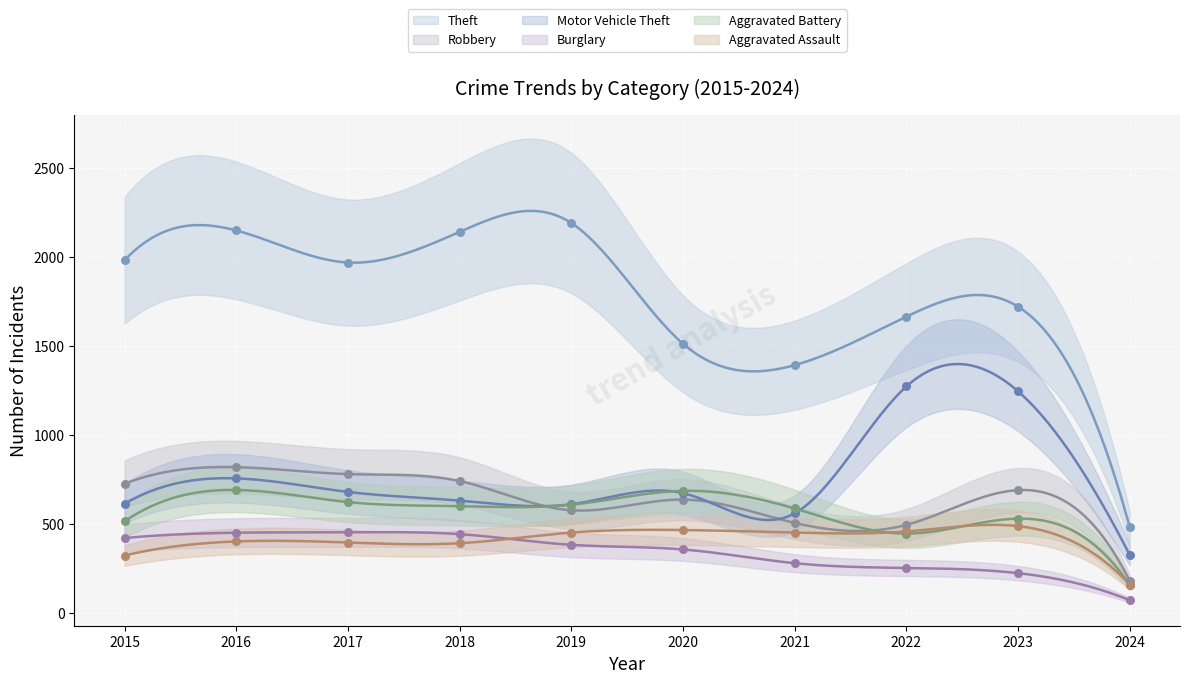

Which series has the widest spread of Y values?

Theft